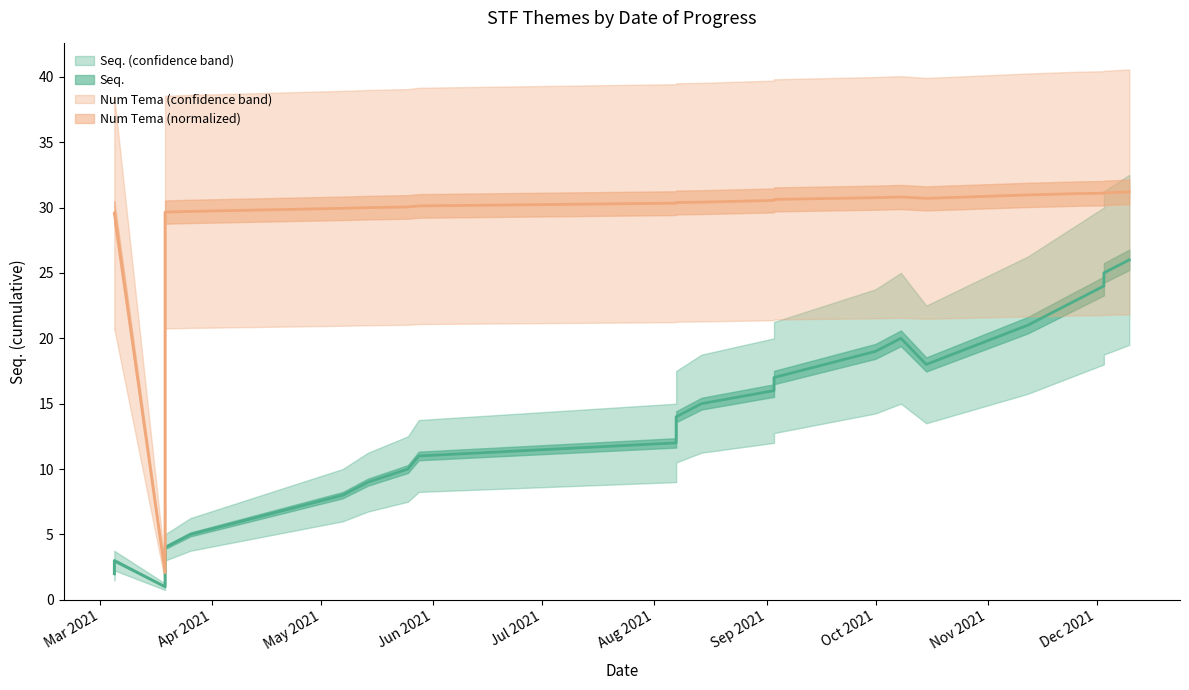

Where does the data first go above 14?

2021-08-14